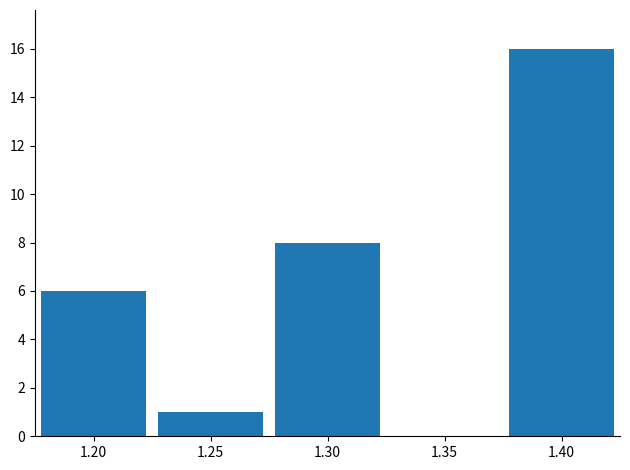

What is the height of the bar covering 1.375 to 1.425 on the x-axis? The values are not printed on the chart, so give them approximately, as read against the axis.

16